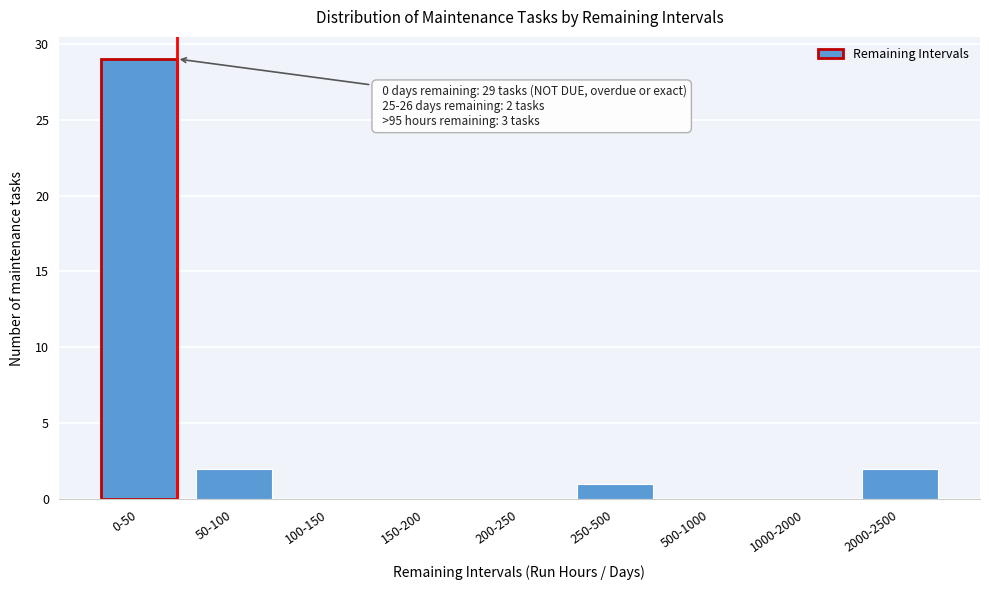

Reading left to right, list all the values displayed in this chart.

0-50=29	50-100=2	100-150=0	150-200=0	200-250=0	250-500=1	500-1000=0	1000-2000=0	2000-2500=2